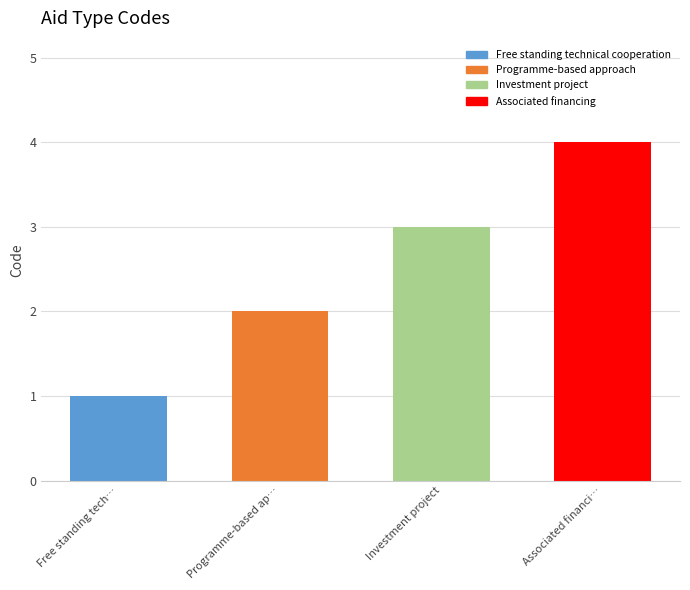

Which has a higher value, Associated financi… or Investment project?

Associated financi…